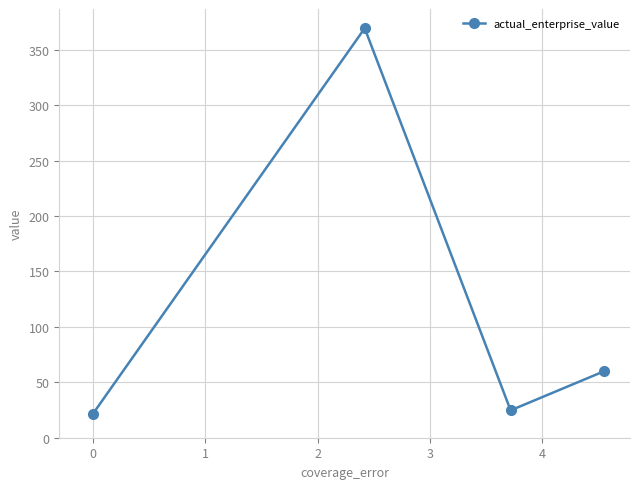

What is the difference between the maximum and minimum values?

347.8